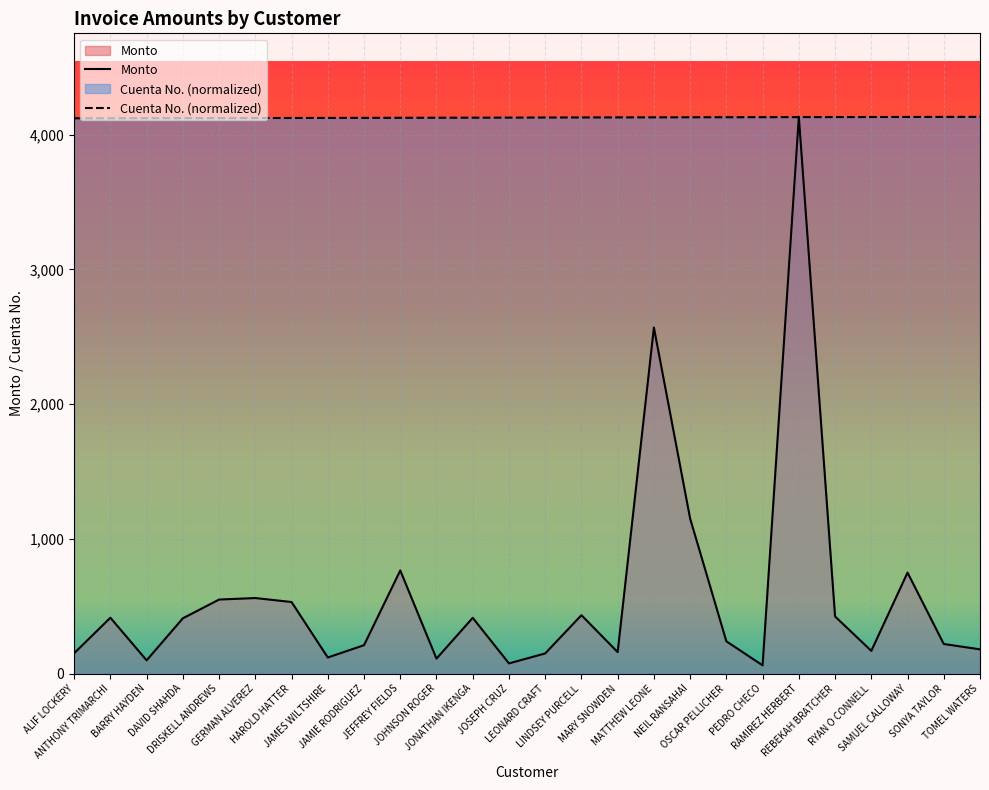

Reading right to left, what are all the values shown in this chart?

Monto: TOMEL WATERS=180.2	SONYA TAYLOR=220.1	SAMUEL CALLOWAY=750.0	RYAN O CONNELL=169.0	REBEKAH BRATCHER=424.6	RAMIREZ HERBERT=4132.5	PEDRO CHECO=61.5	OSCAR PELLICHER=240.0	NEIL RANSAHAI=1151.0	MATTHEW LEONE=2568.8	MARY SNOWDEN=159.9	LINDSEY PURCELL=433.9	LEONARD CRAFT=150.0	JOSEPH CRUZ=76.0	JONATHAN IKENGA=414.4	JOHNSON ROGER=111.5	JEFFREY FIELDS=765.9	JAMIE RODRIGUEZ=211.2	JAMES WILTSHIRE=119.8	HAROLD HATTER=531.7	GERMAN ALVEREZ=561.1	DRISKELL ANDREWS=550.0	DAVID SHAHDA=410.8	BARRY HAYDEN=98.7	ANTHONY TRIMARCHI=415.1	ALIF LOCKERY=151.4
Cuenta No.: TOMEL WATERS=4132.5	SONYA TAYLOR=4132.1	SAMUEL CALLOWAY=4131.7	RYAN O CONNELL=4131.3	REBEKAH BRATCHER=4130.9	RAMIREZ HERBERT=4130.4	PEDRO CHECO=4130.0	OSCAR PELLICHER=4129.6	NEIL RANSAHAI=4129.2	MATTHEW LEONE=4128.8	MARY SNOWDEN=4128.4	LINDSEY PURCELL=4128.0	LEONARD CRAFT=4127.6	JOSEPH CRUZ=4126.7	JONATHAN IKENGA=4126.3	JOHNSON ROGER=4125.9	JEFFREY FIELDS=4125.5	JAMIE RODRIGUEZ=4125.1	JAMES WILTSHIRE=4124.7	HAROLD HATTER=4124.3	GERMAN ALVEREZ=4123.9	DRISKELL ANDREWS=4123.4	DAVID SHAHDA=4123.0	BARRY HAYDEN=4122.6	ANTHONY TRIMARCHI=4122.2	ALIF LOCKERY=4121.8